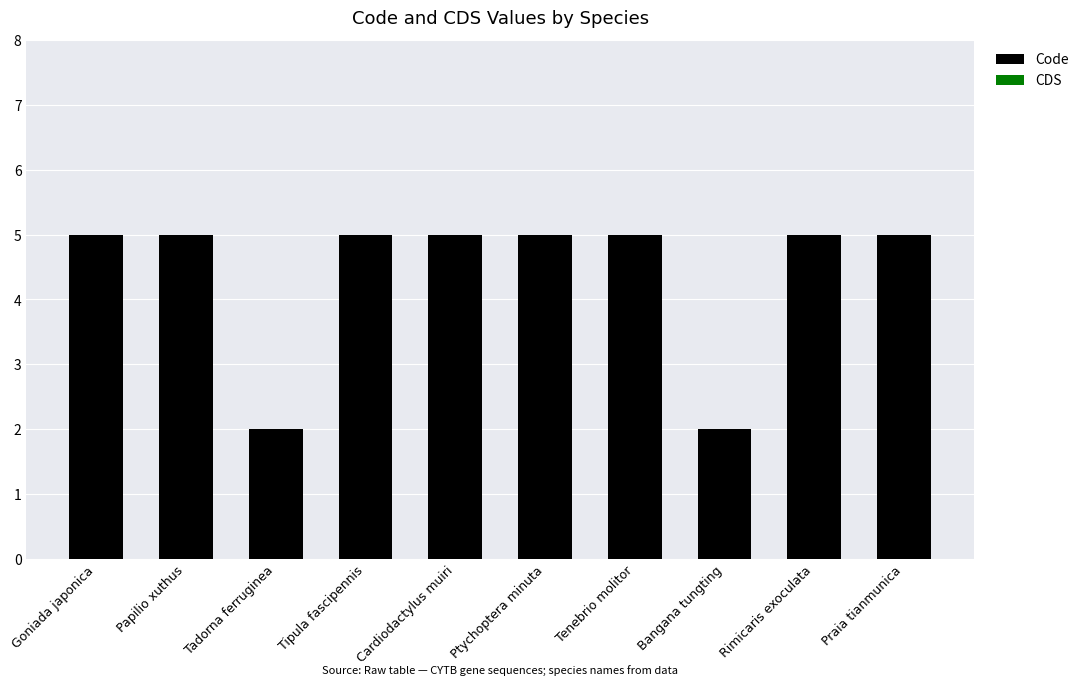

Approximately how many times larger is the value at Praia tianmunica compared to Rimicaris exoculata?

1.0